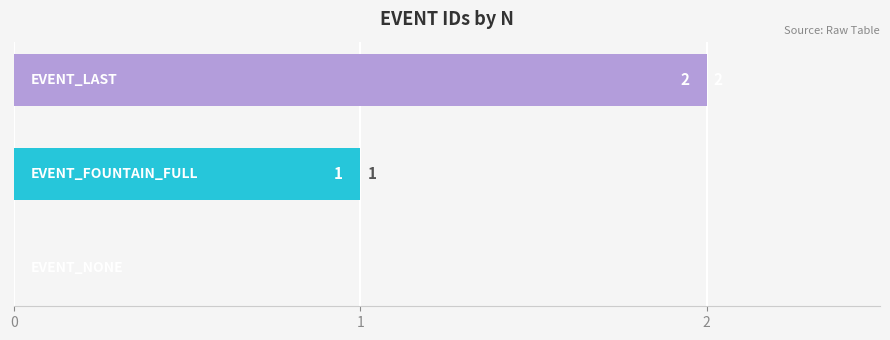

What is the sum of all values?

3